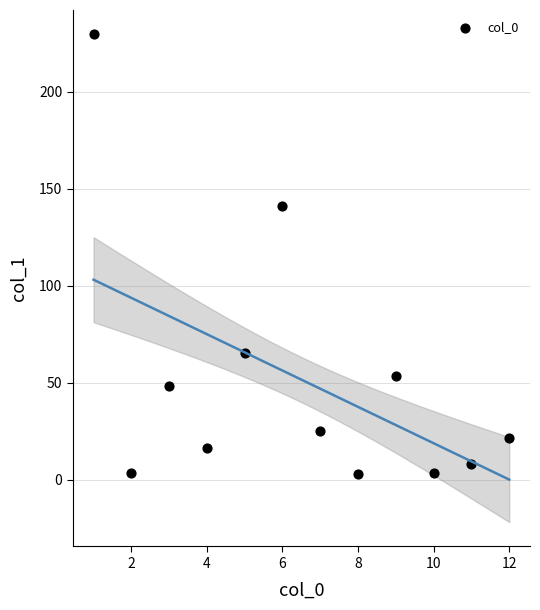

What Y value in the scatter plot is closest to 116?

141.3